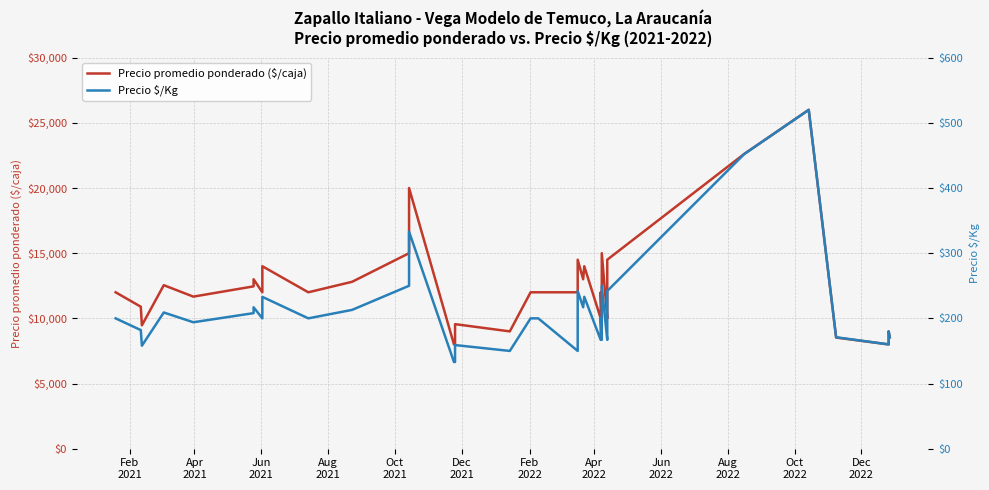

True or false: Precio promedio ponderado ($/caja) and Precio $/Kg cross at least once.

False